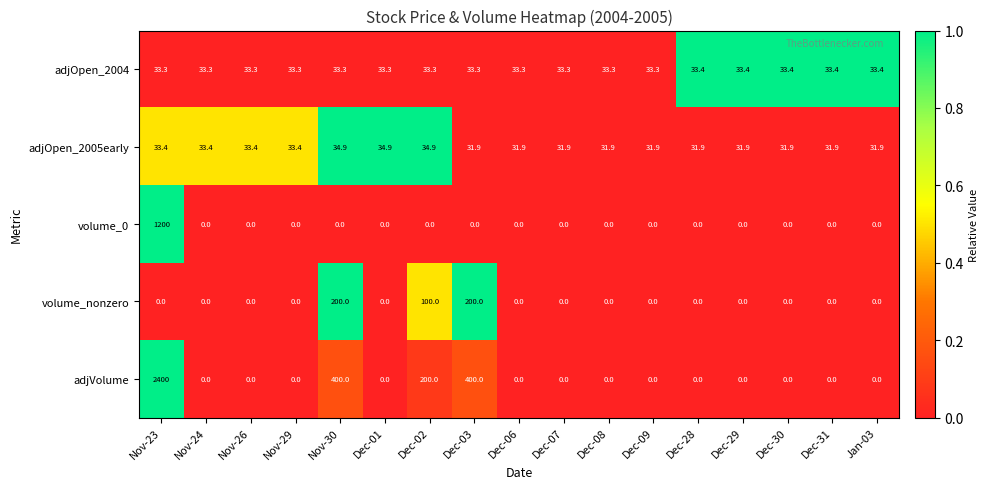

List the series in order of their peak value, highest first.

adjVolume, volume_0, volume_nonzero, adjOpen_2005early, adjOpen_2004